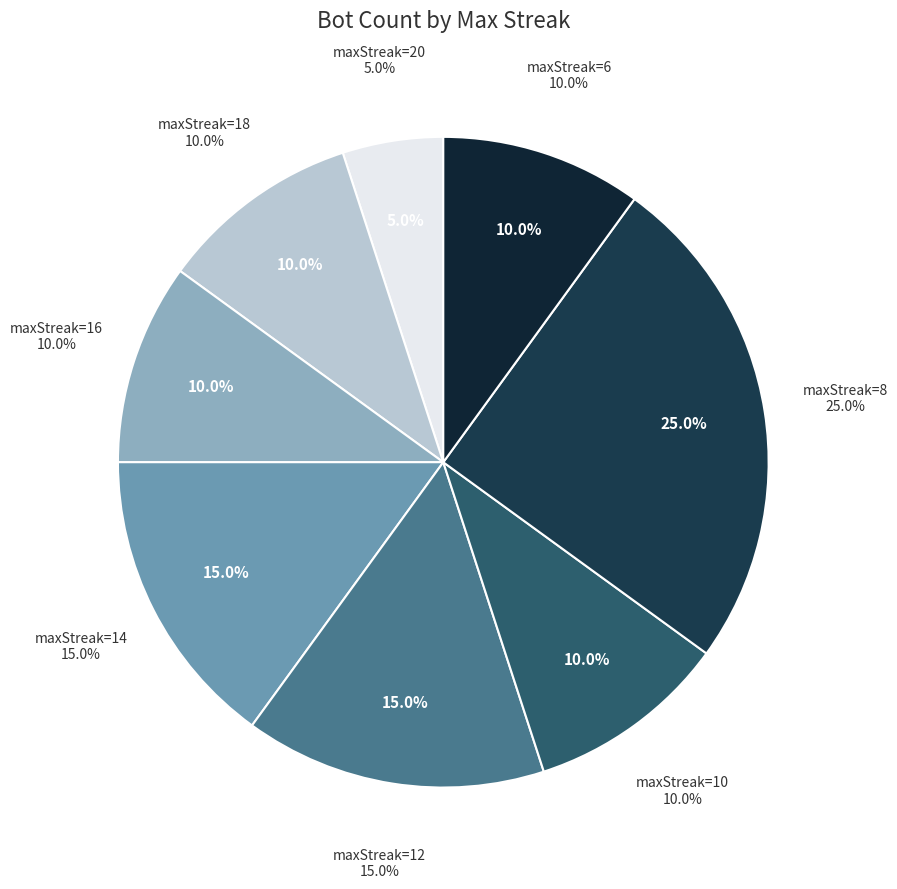

Do 10 and 14 together represent more than half of the pie?

No